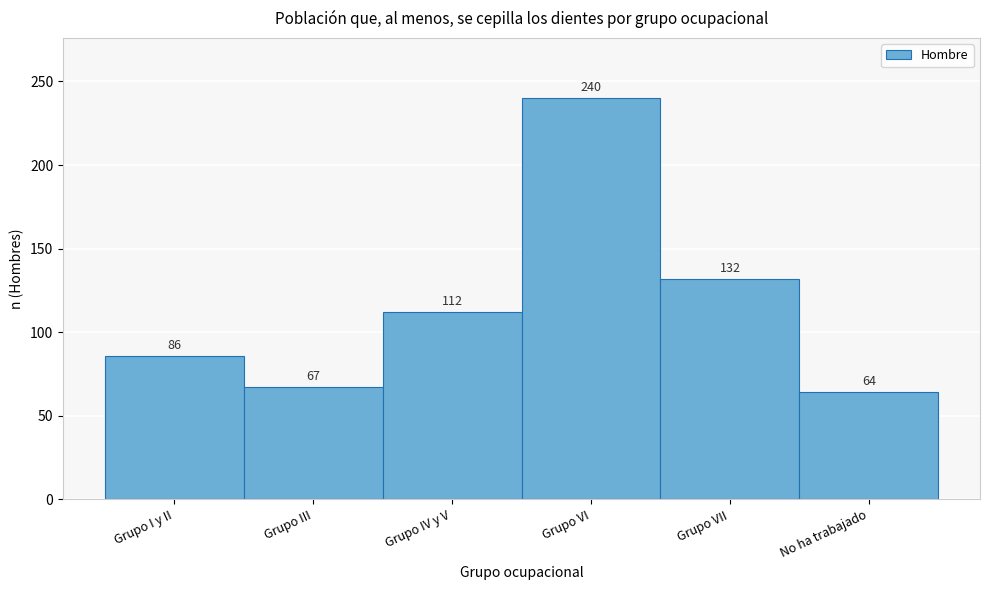

Reading left to right, extract all data points from this chart.

86	67	112	240	132	64